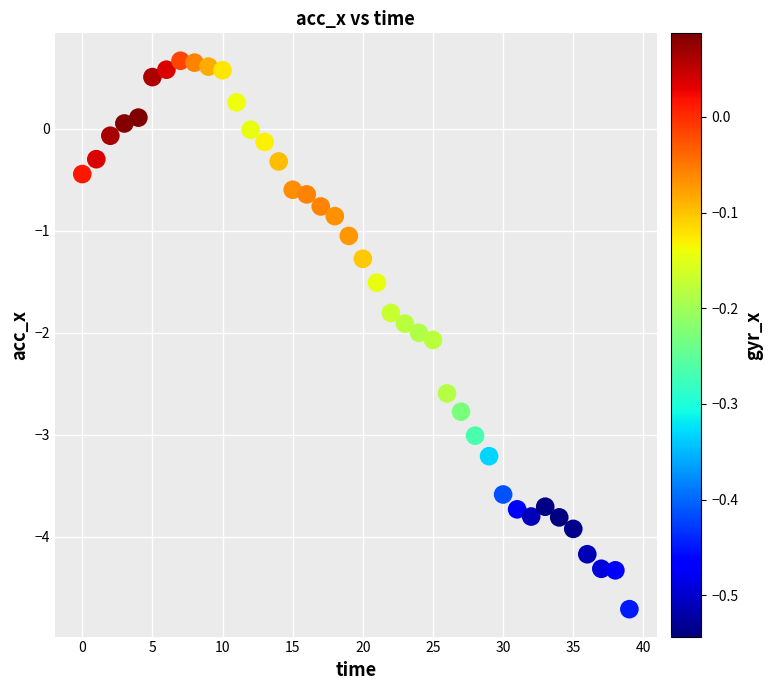

How many data points are displayed?

40